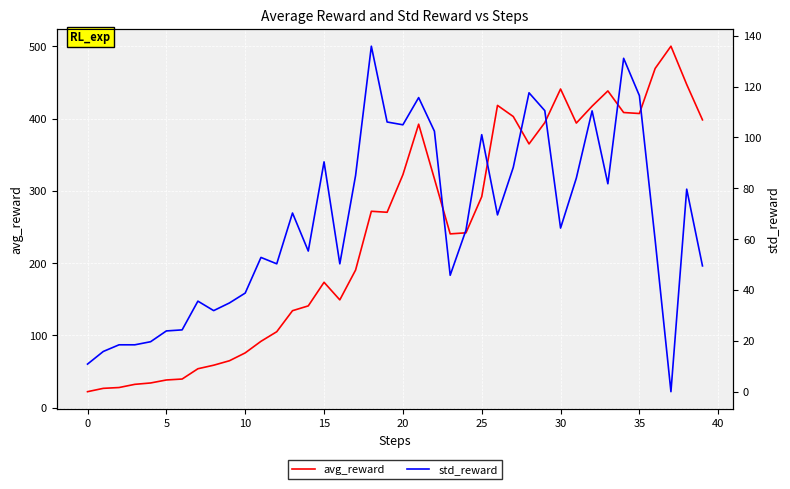

True or false: avg_reward and std_reward intersect in this chart.

False